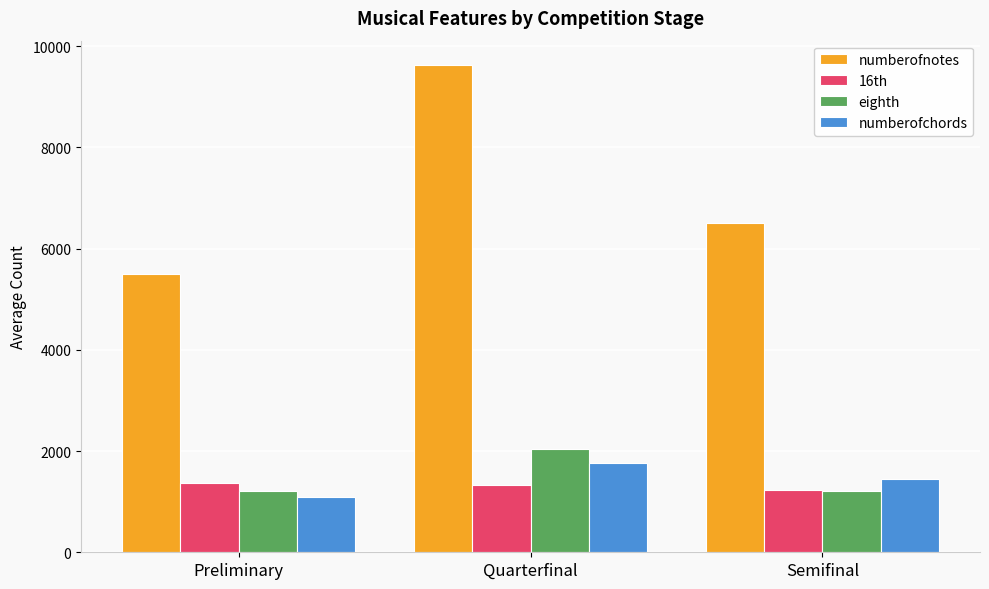

Is it true that 16th equals 1234 at Semifinal?

True